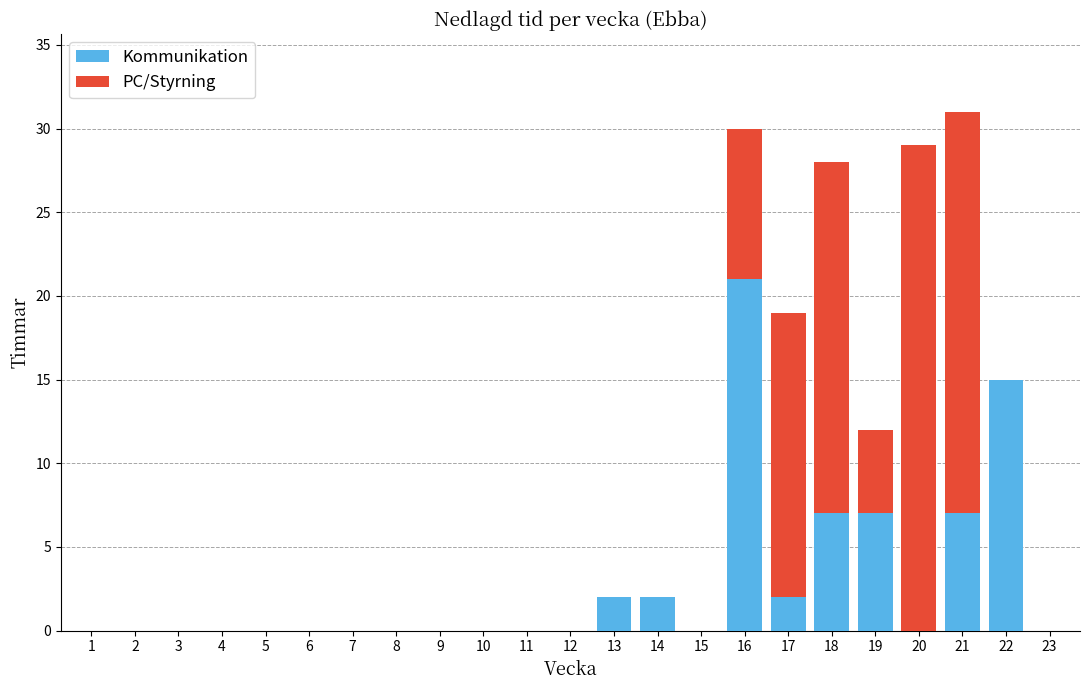

The value of Kommunikation at 5 is 11. True or false?

False